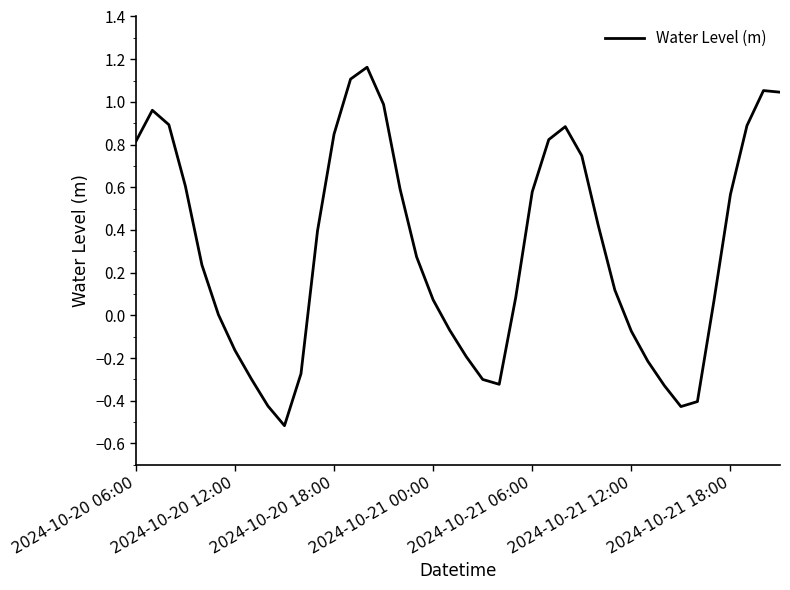

What is the difference between the maximum and minimum values?

1.7